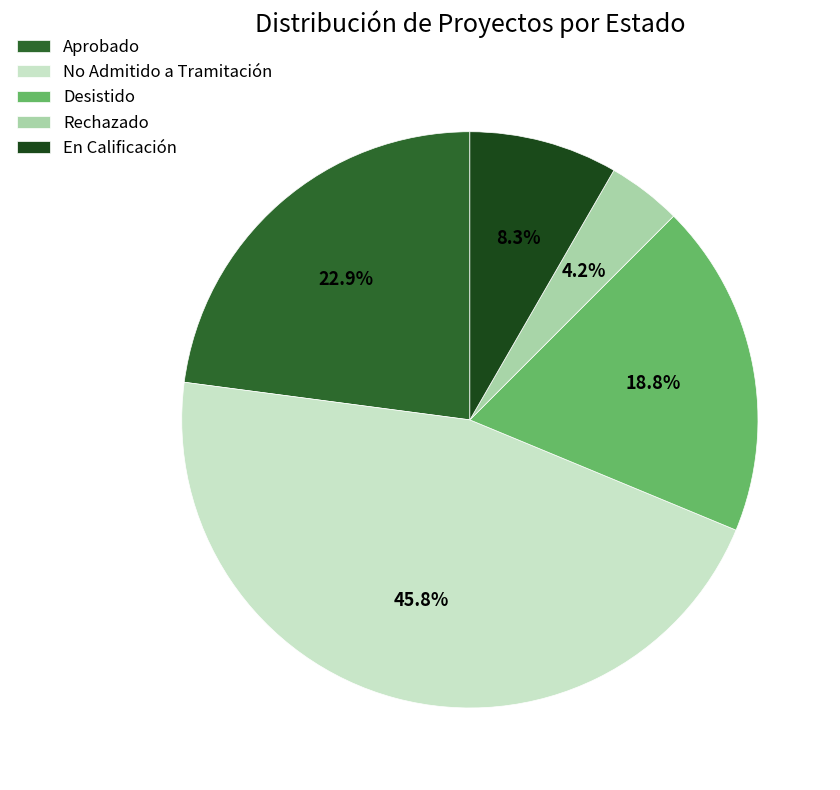

True or false: No Admitido a Tramitación accounts for 33% of the total.

False